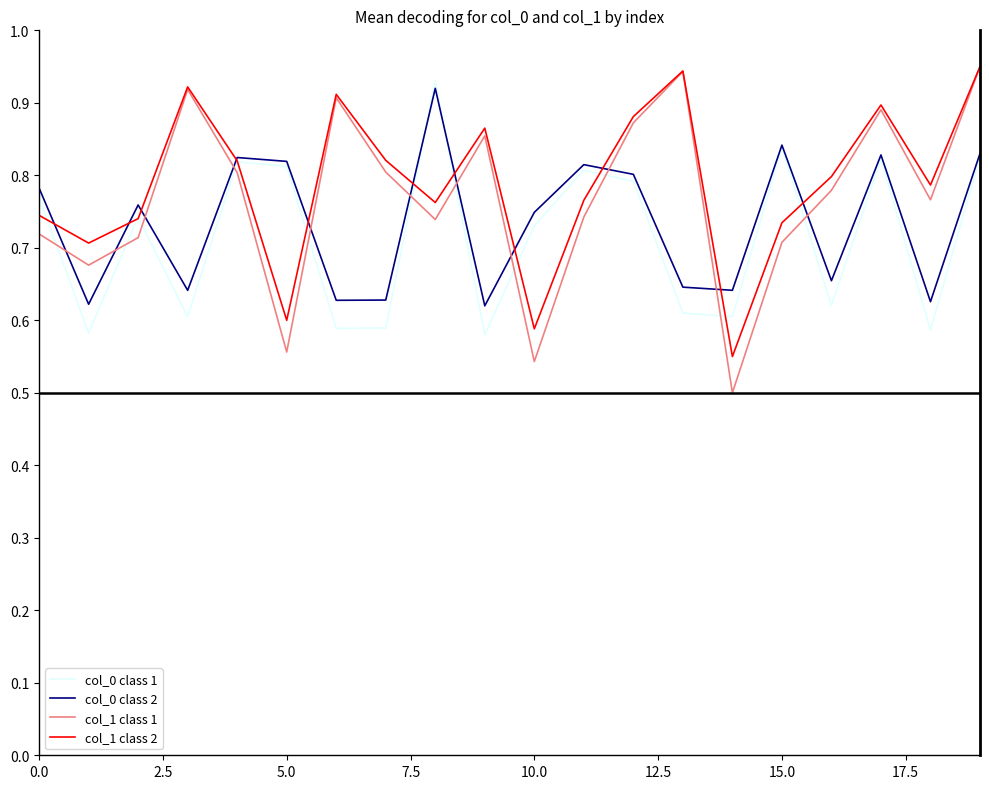

At how many categories does at least one series exceed 0?

20